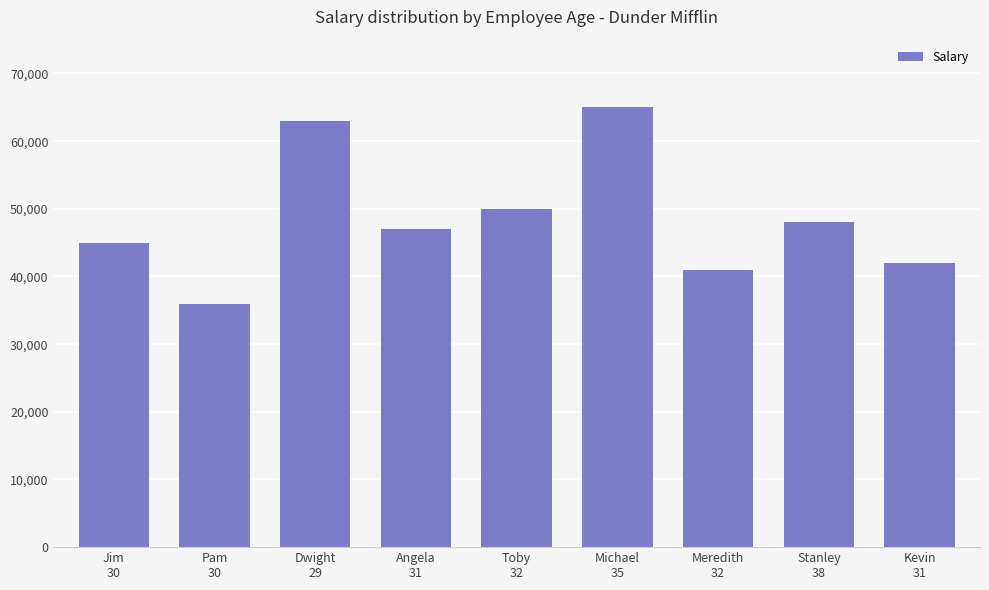

Which category has the lowest value across all series?

Pam
30